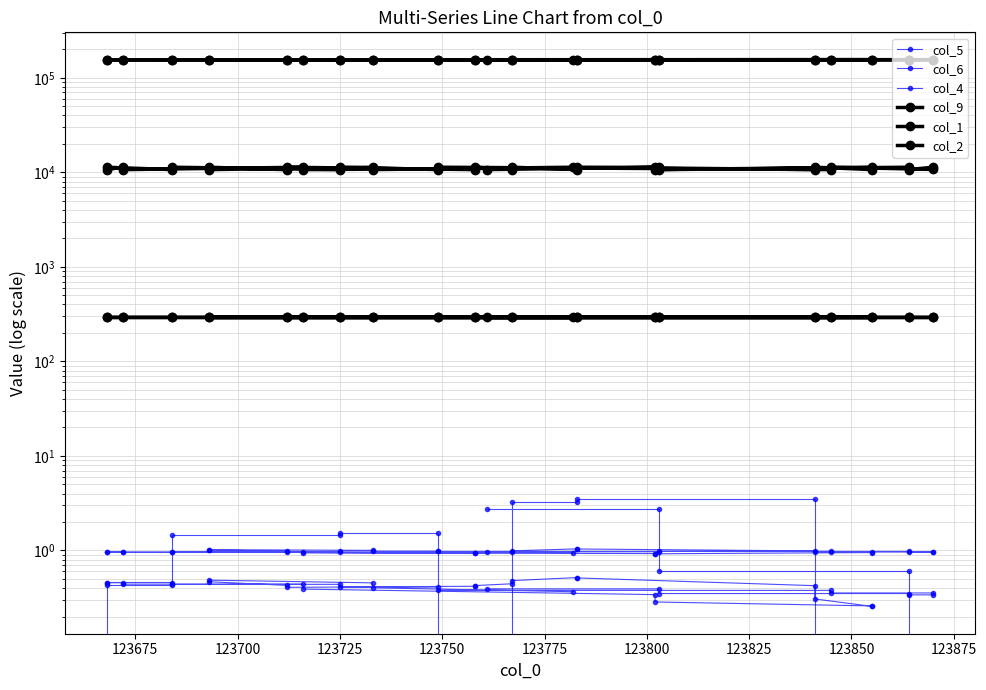

What is the label of the 13th point from the left?

123725